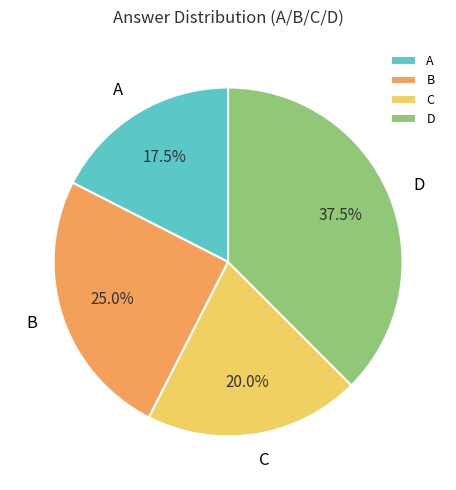

Which category has the biggest portion of the pie?

D